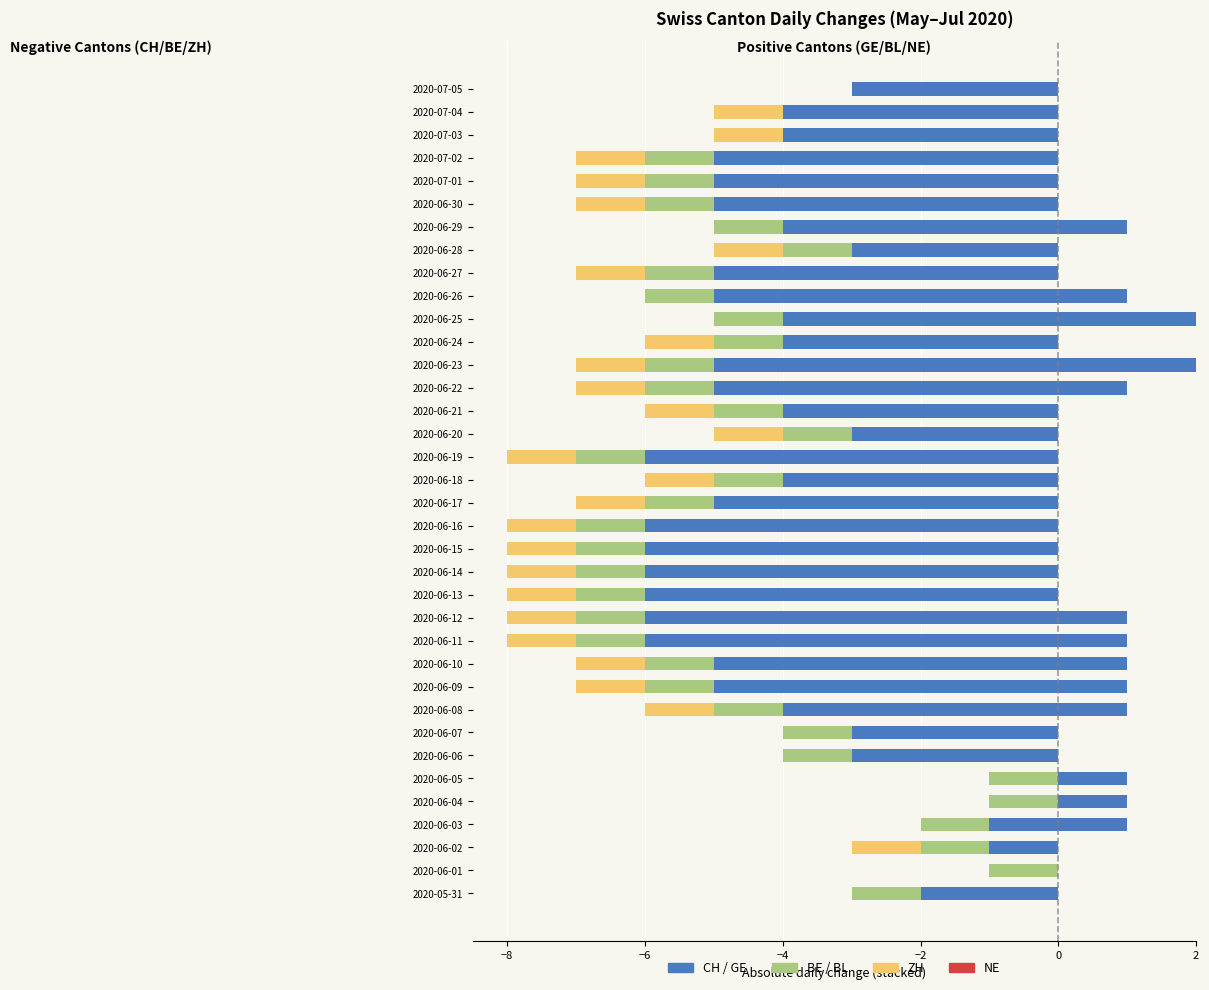

The GE series shows 3.3 at 2020-06-25. True or false?

False